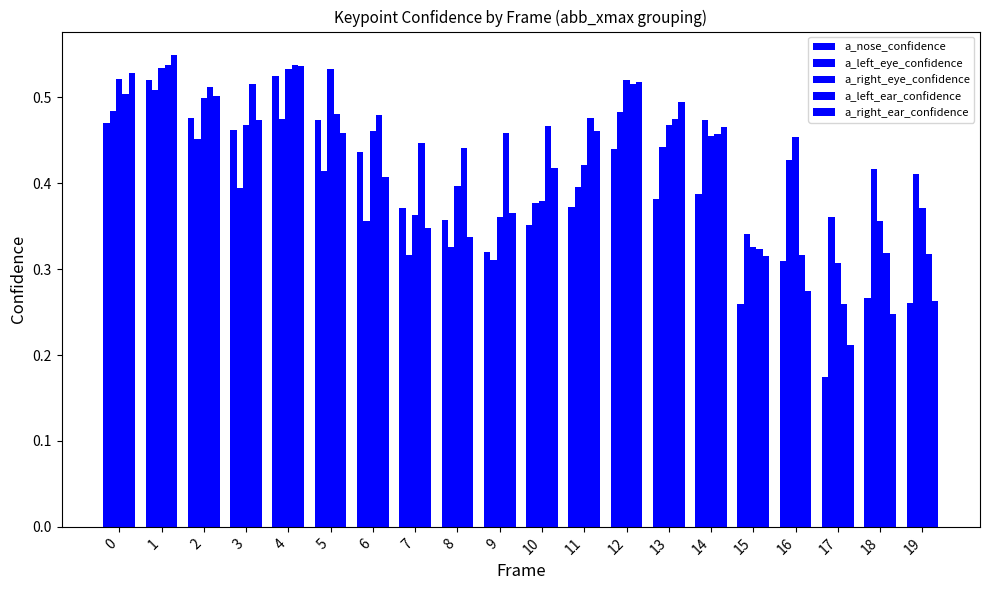

What is the difference between the a_right_ear_confidence values at 16 and 8?

0.1